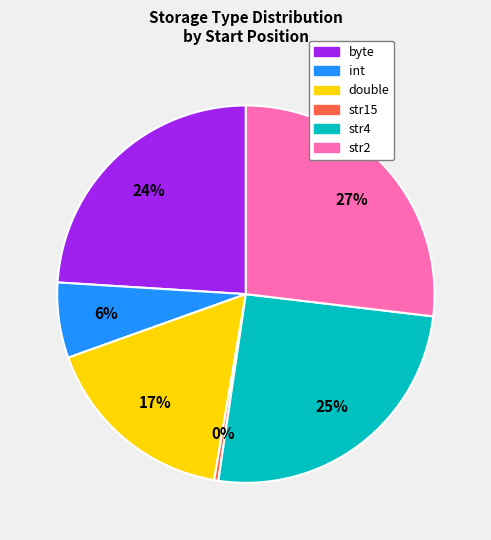

Which slice is the smallest?

str15